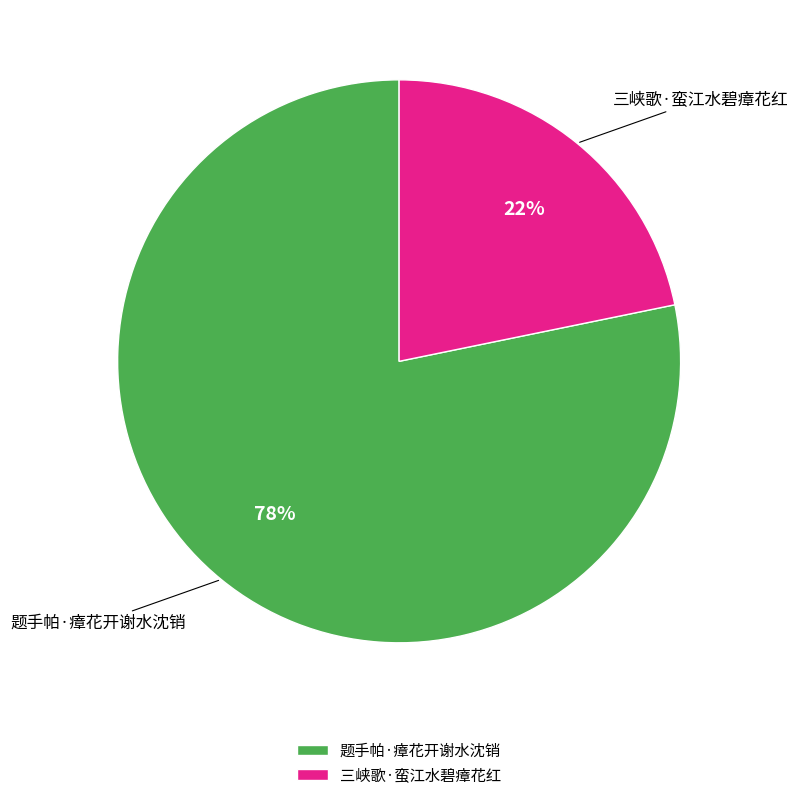

To the nearest percent, what percentage of the pie is 三峡歌·蛮江水碧瘴花红?

22%